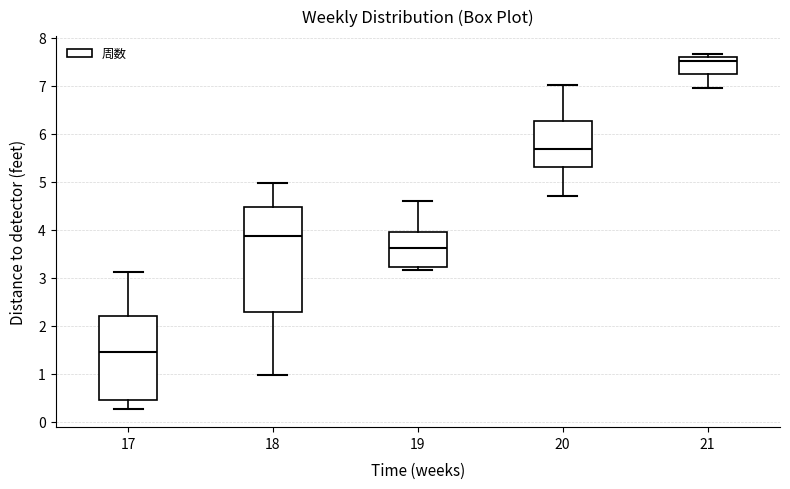

Comparing the boxes themselves (not the whiskers), which one is the tallest?

18